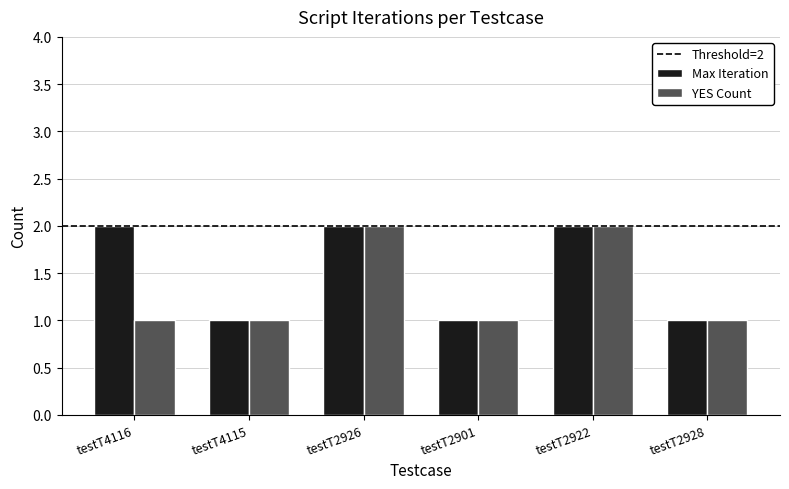

Is it true that YES Count equals 3 at testT2926?

False